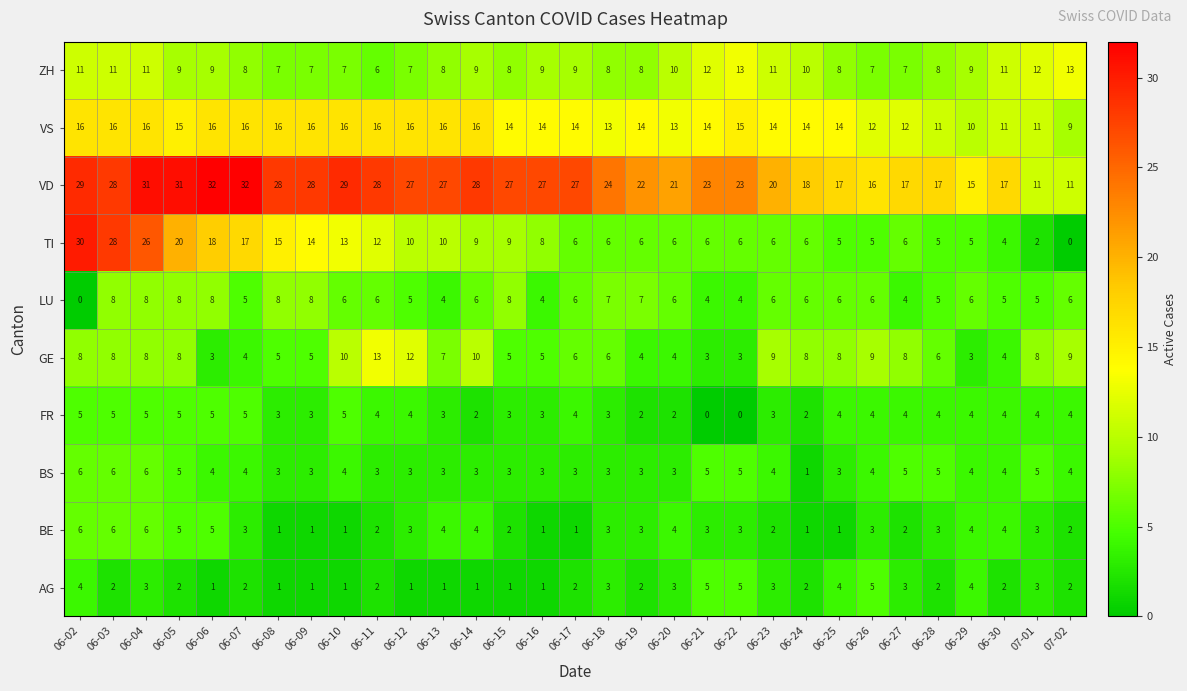

Is the value of BS at 06-27 greater than the value of BE at 07-01?

Yes